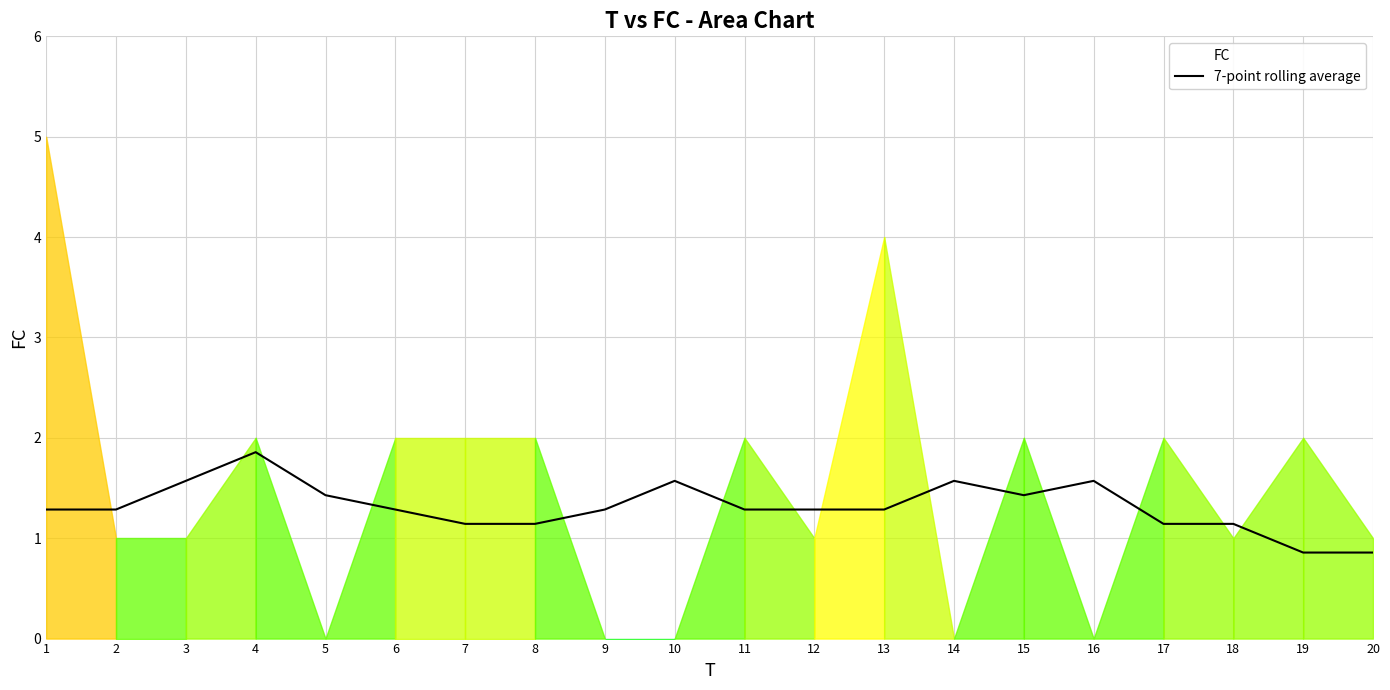

What is the minimum value shown in the chart?

0.9